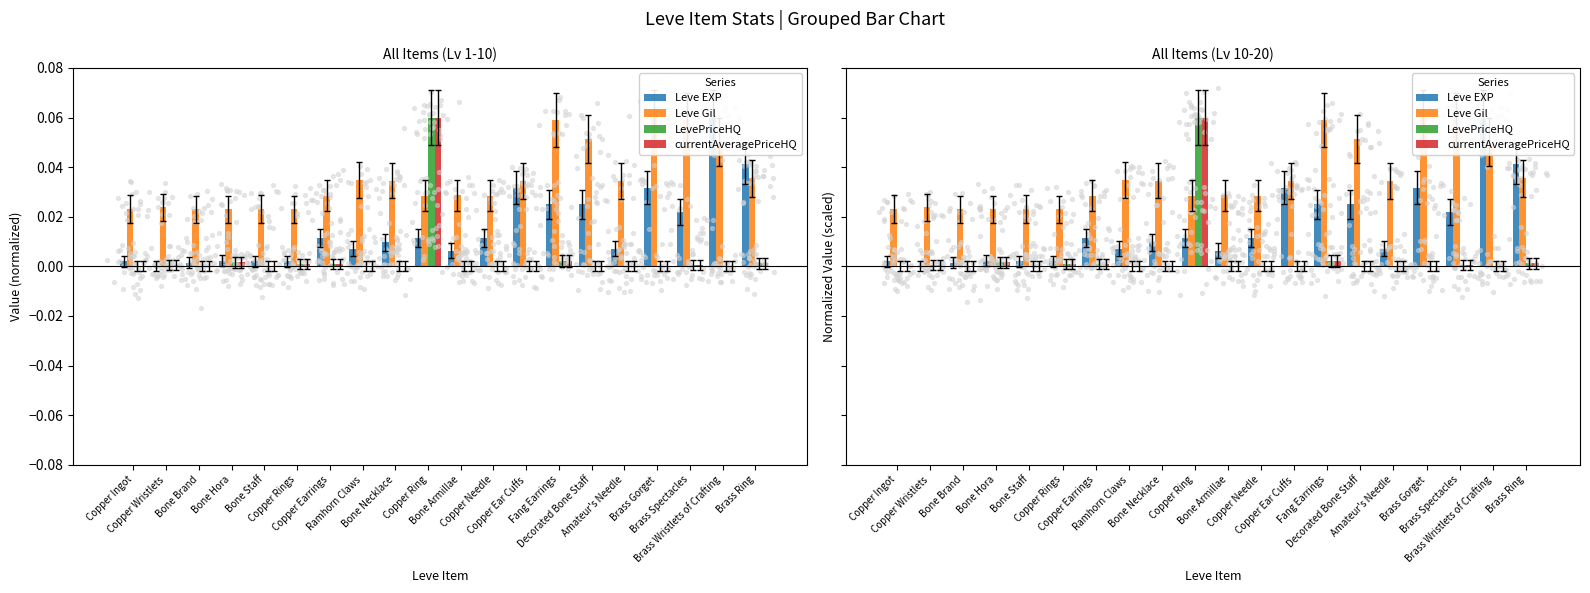

At which category is the sum across all series the highest?

Copper Ring